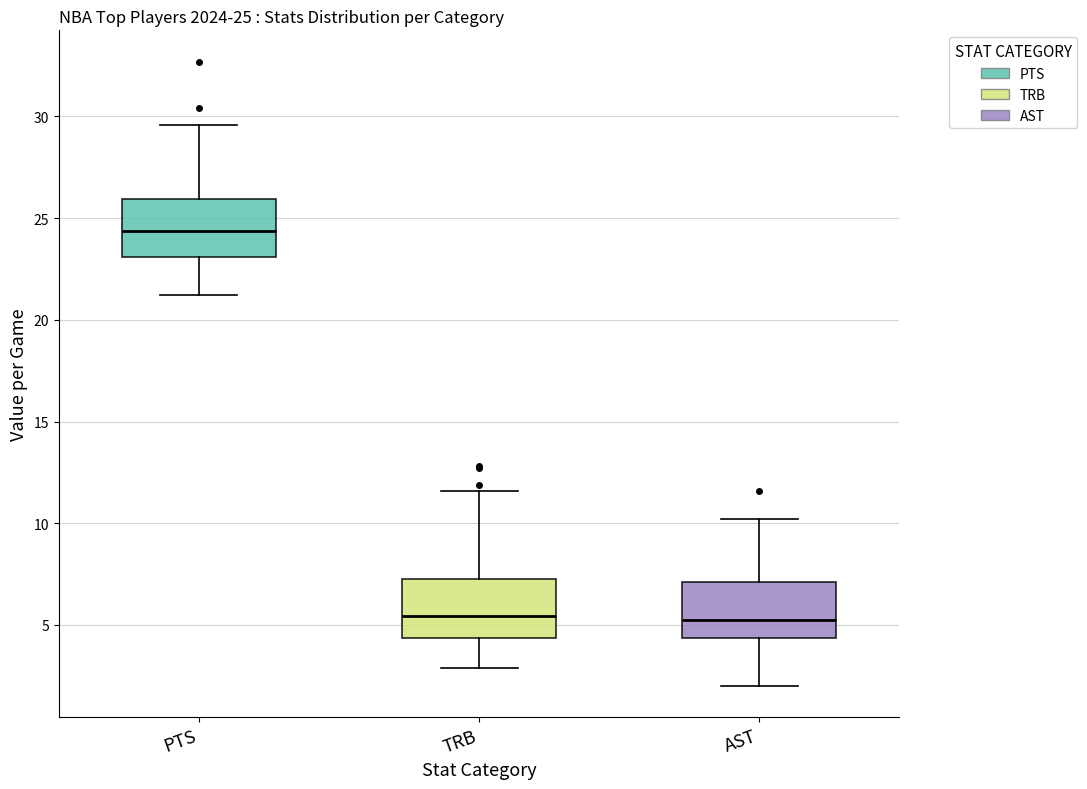

Which box's median line is the highest?

PTS